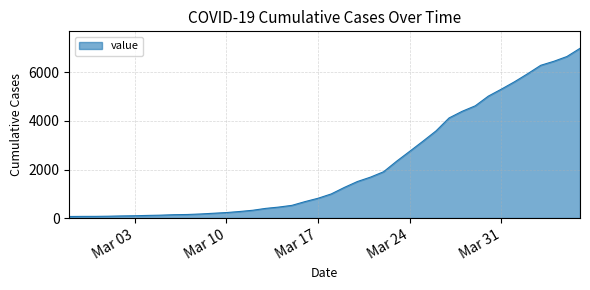

What is the difference between the maximum and minimum values?

6931